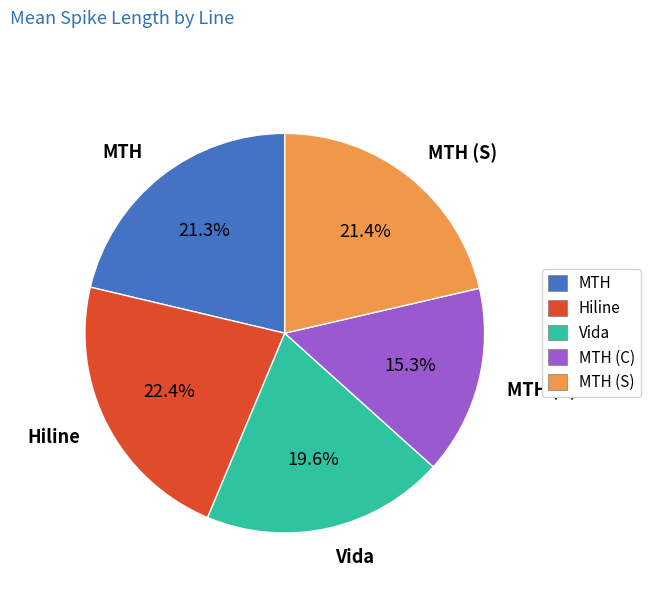

What is the ratio of the value at MTH (C) to the value at Vida?

0.8